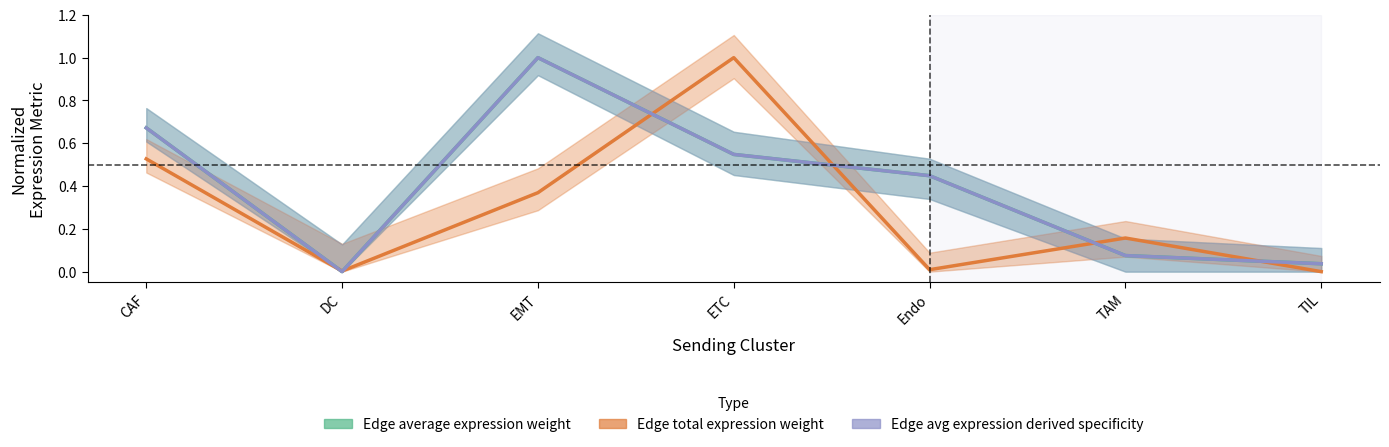

Reading left to right, extract all data points from this chart.

Edge average expression weight: CAF=0.7	DC=0.0	EMT=1.0	ETC=0.5	Endo=0.4	TAM=0.1	TIL=0.0
Edge total expression weight: CAF=0.5	DC=0.0	EMT=0.4	ETC=1.0	Endo=0.0	TAM=0.2	TIL=0.0
Edge average expression derived specificity: CAF=0.7	DC=0.0	EMT=1.0	ETC=0.5	Endo=0.4	TAM=0.1	TIL=0.0